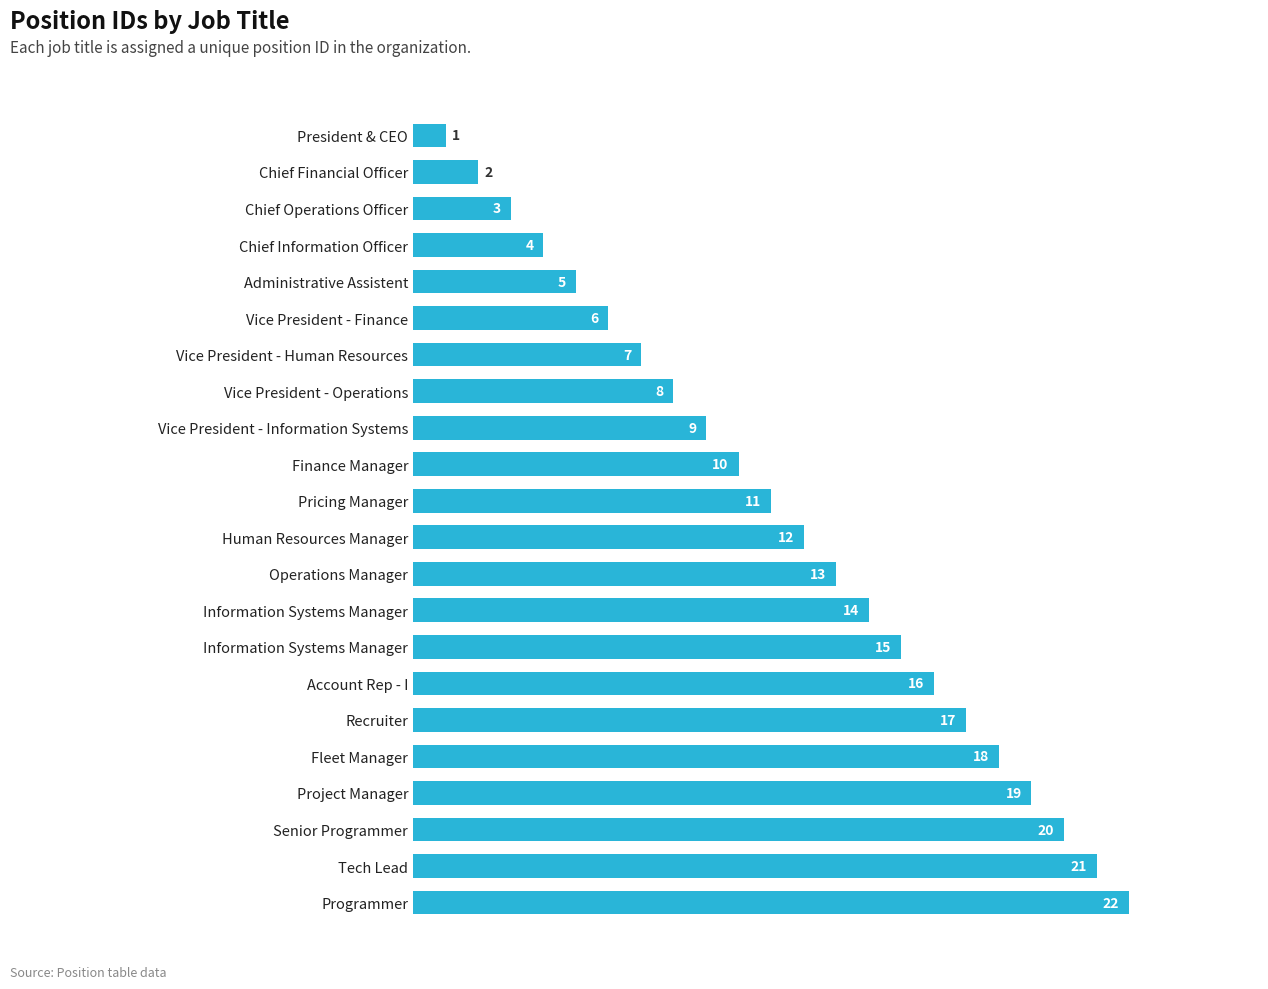

What is the sum of all values?

253